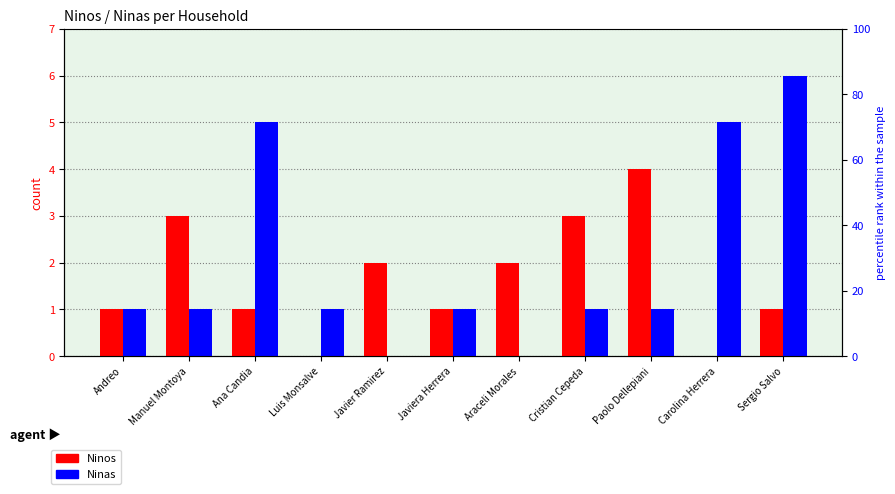

Between Javier Ramirez and Ana Candia, which is larger?

Javier Ramirez